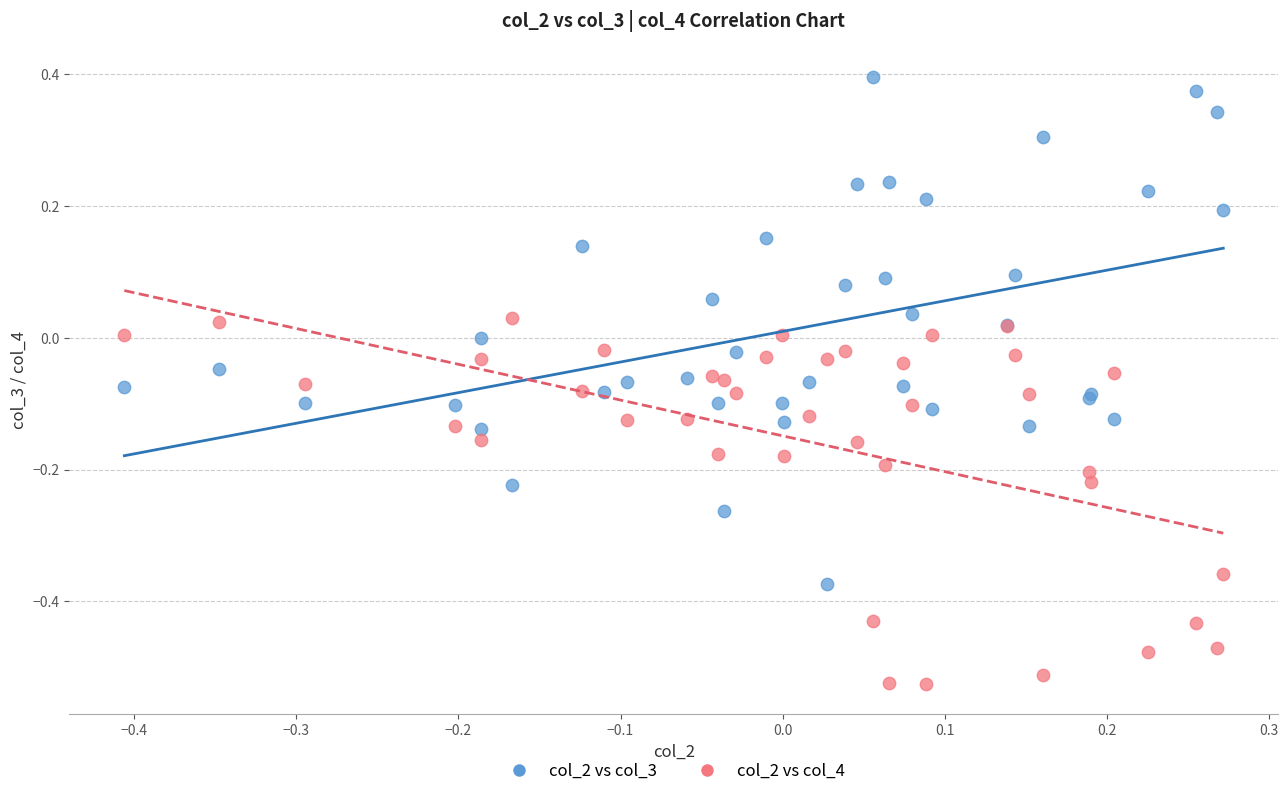

What is the X range (max minus min) for the scatter plot?

0.7